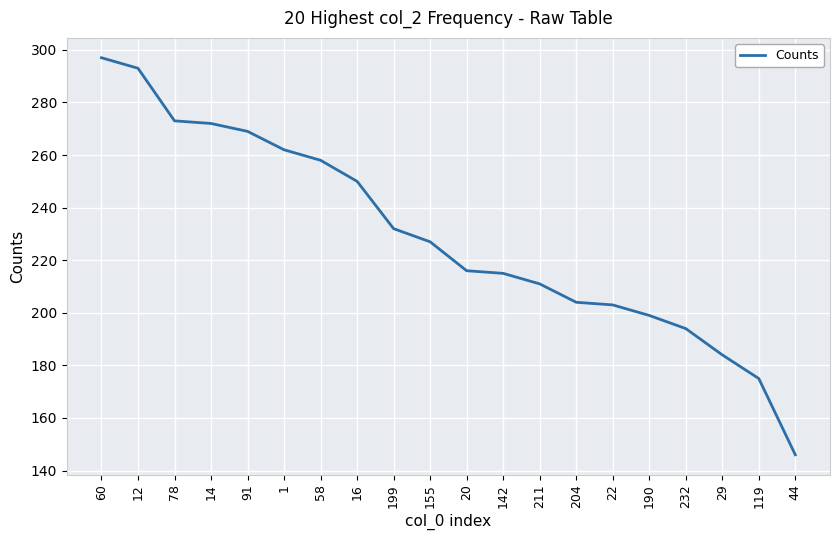

What is the sum of all values?

4580